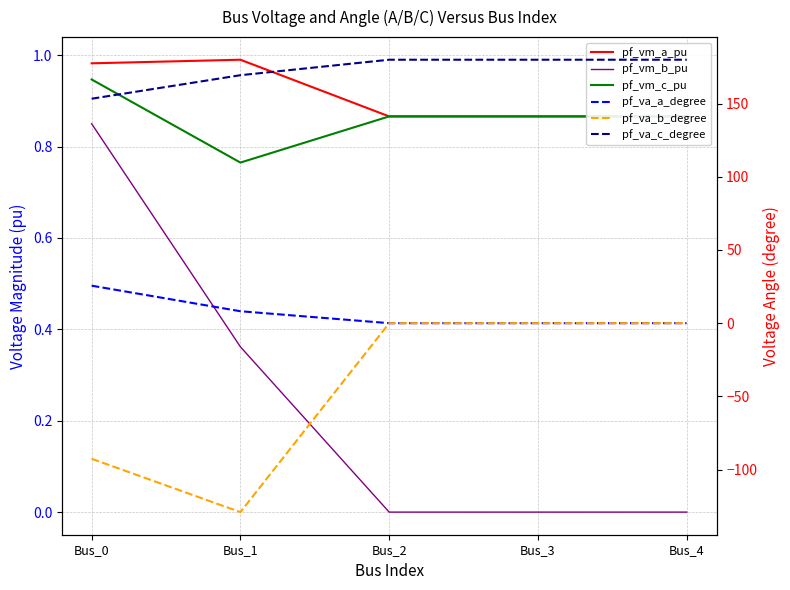

True or false: pf_va_c_degree and pf_va_b_degree intersect in this chart.

False